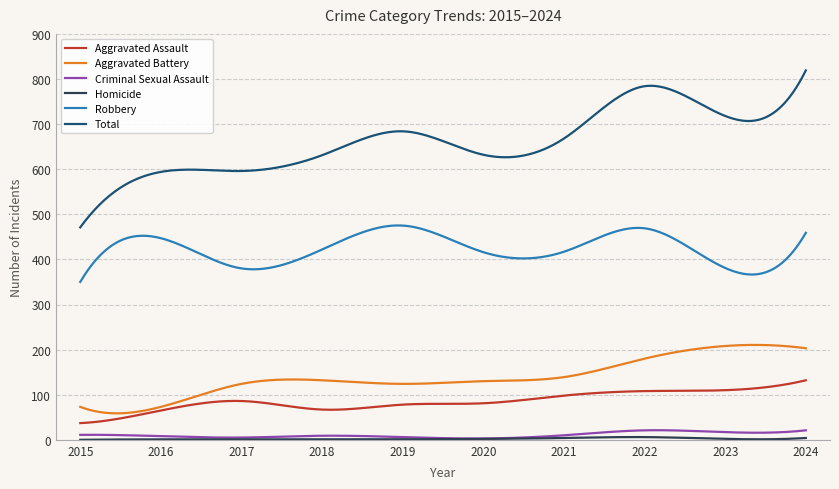

What is the greatest value displayed?

819.0